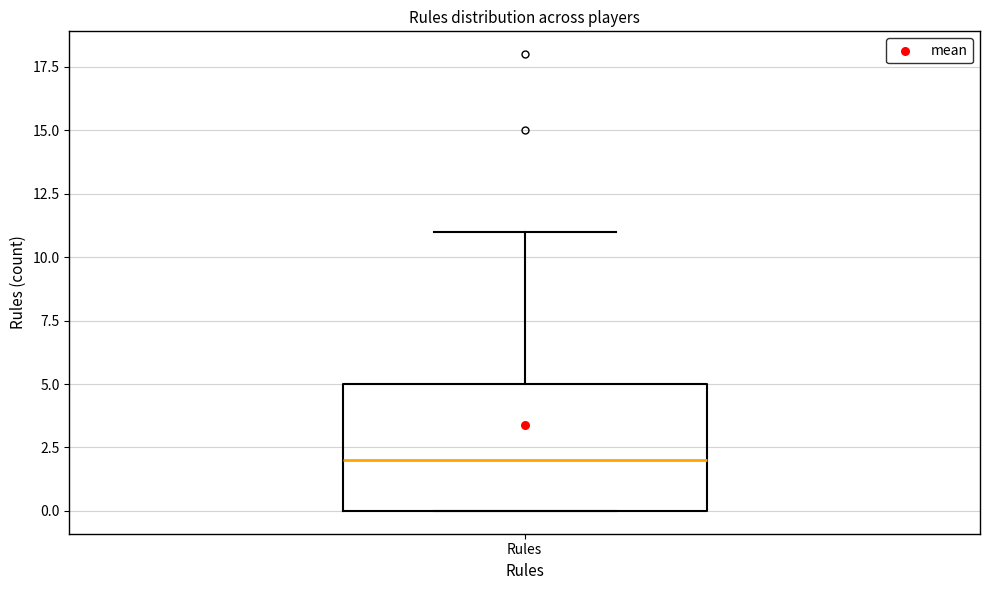

Transcribe this box plot: give where the median line is, the range the box spans, and where the two whiskers end, as read against the y-axis. The values are not printed on the chart, so give them approximately, as read against the axis.

median 2, box 0 to 5, whiskers 0 to 11